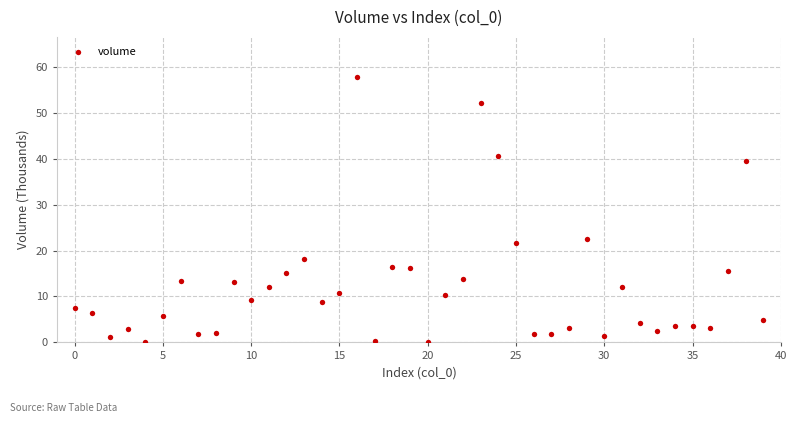

What is the range of Y values (max minus min)?

57.8